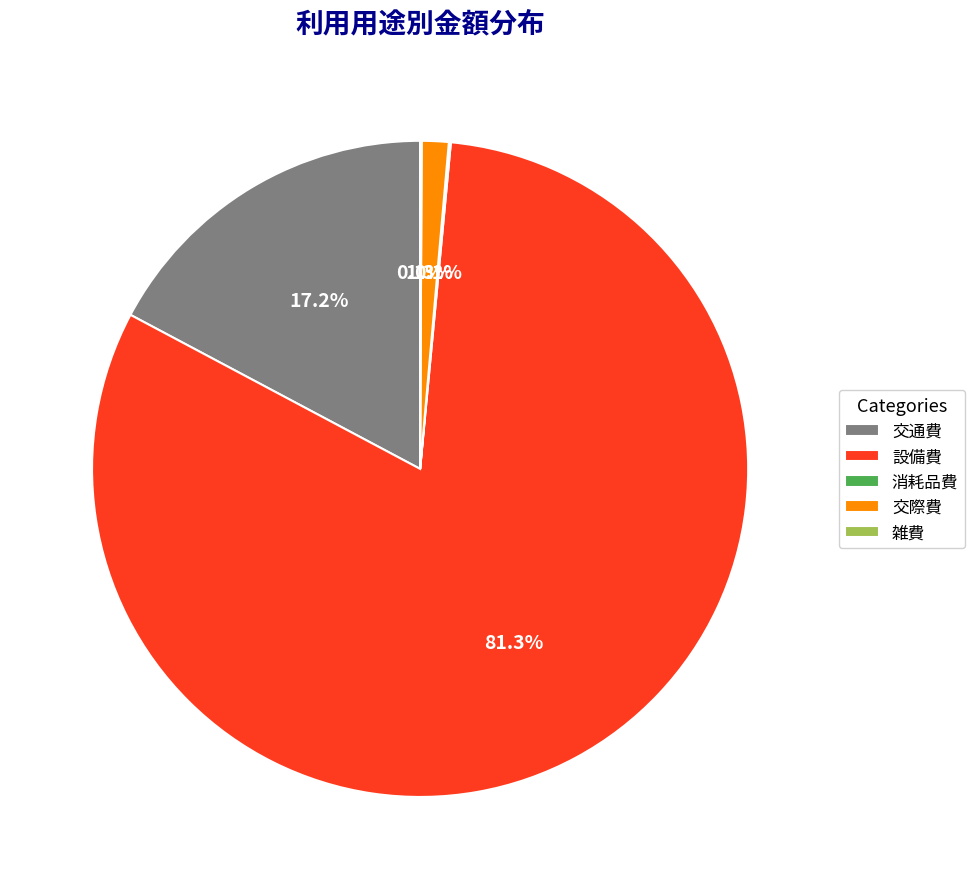

Does 設備費 represent more than half of the total?

Yes